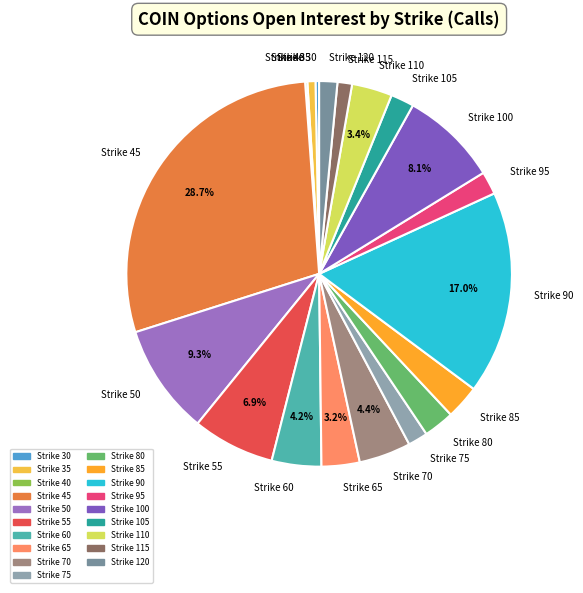

What is the ratio of the value at Strike 100 to the value at Strike 115?

6.7